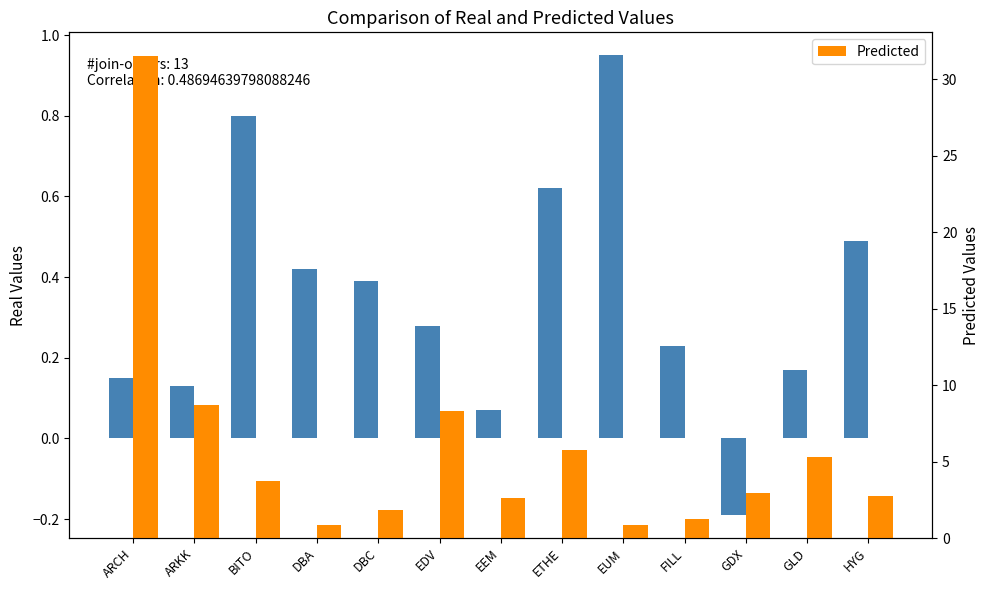

What is the label of the 1st bar from the right?

HYG